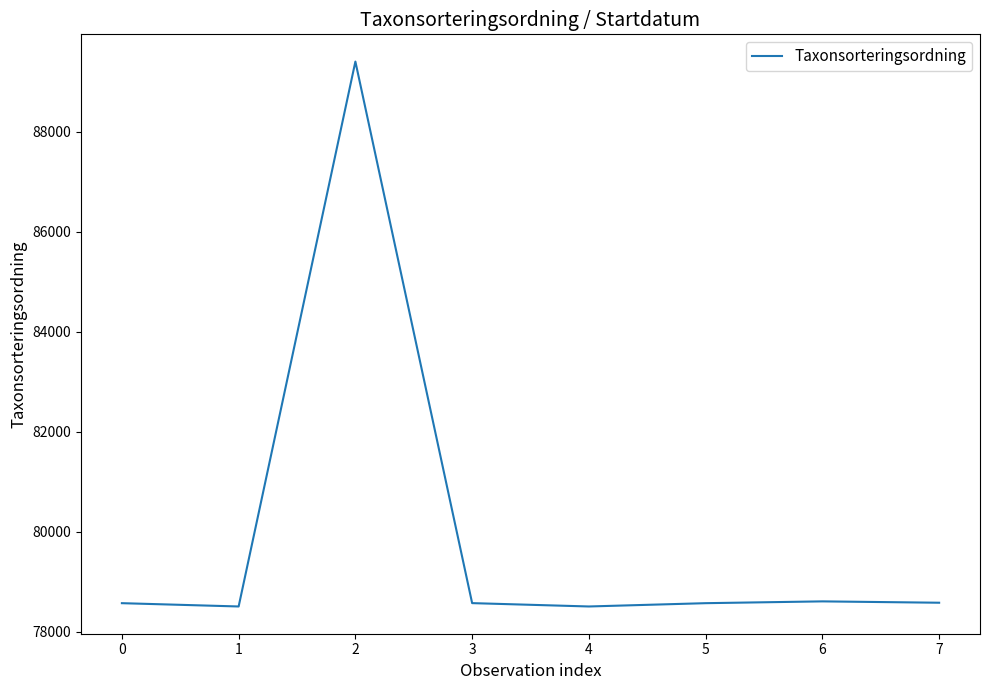

True or false: the data has more than 1 interior local peaks.

True